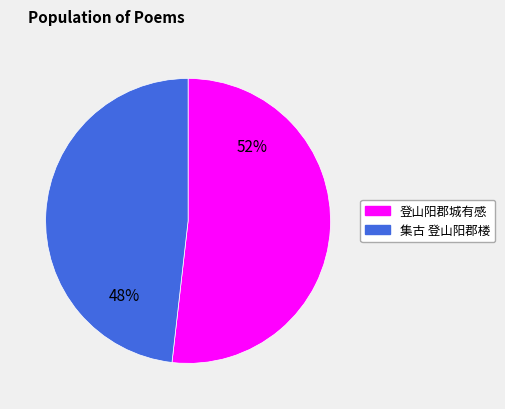

Approximately how many times larger is the value at 登山阳郡城有感 compared to 集古 登山阳郡楼?

1.1